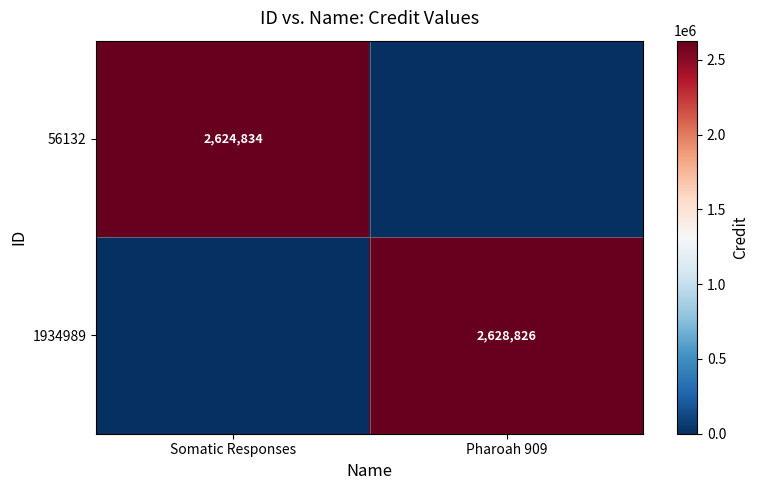

True or false: 56132 has a value of 2624834 at Somatic Responses.

True